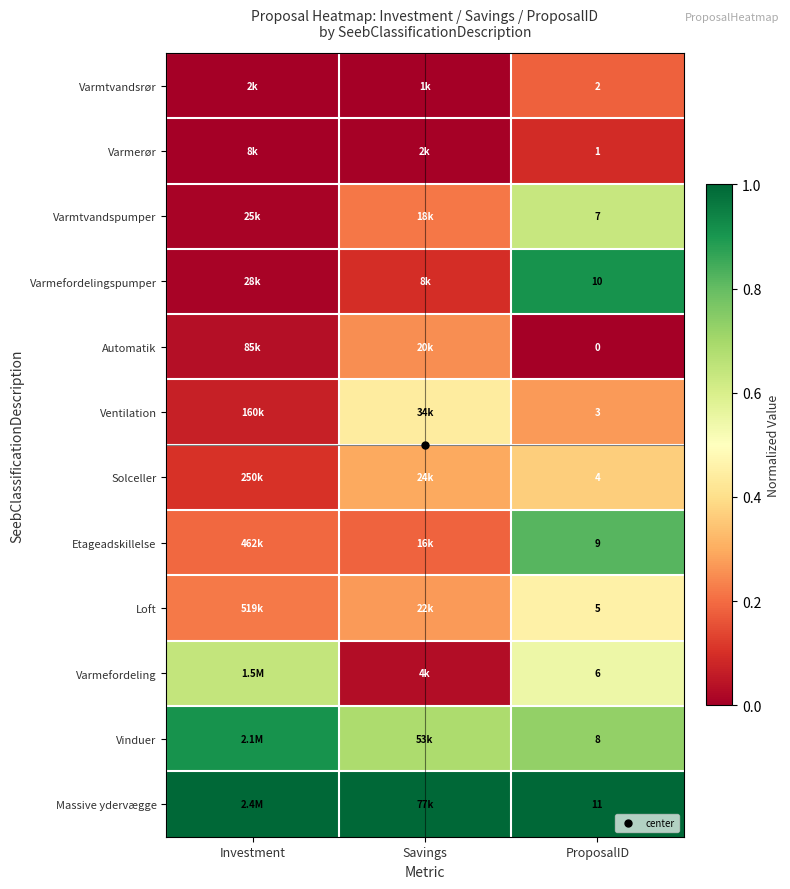

Rank the categories by Varmefordeling value from lowest to highest.

Savings, ProposalID, Investment